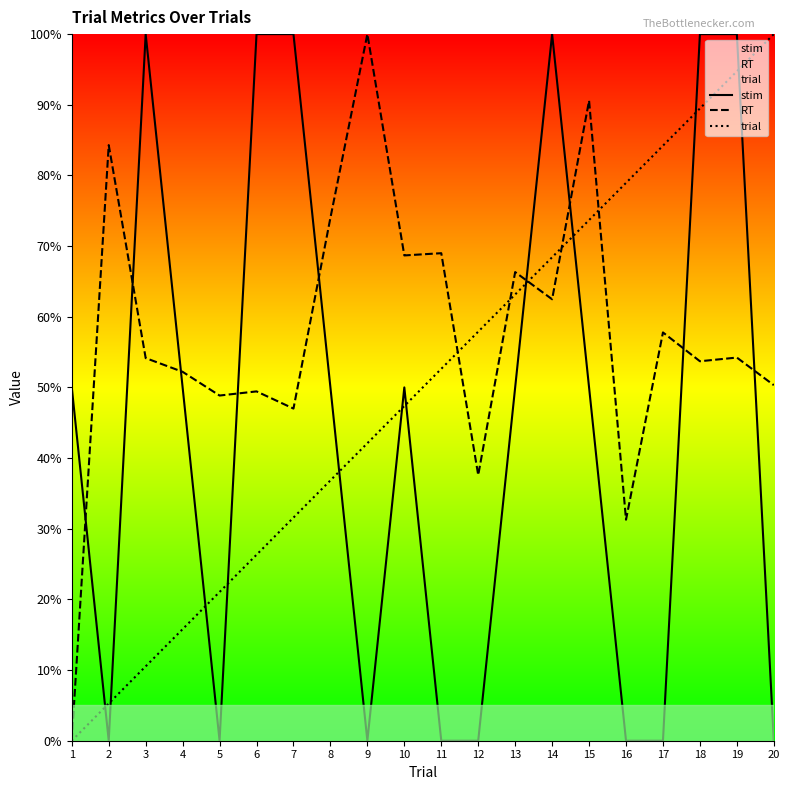

Reading left to right, extract all data points from this chart.

stim: 1=50.0	2=0.0	3=100.0	4=50.0	5=0.0	6=100.0	7=100.0	8=50.0	9=0.0	10=50.0	11=0.0	12=0.0	13=50.0	14=100.0	15=50.0	16=0.0	17=0.0	18=100.0	19=100.0	20=0.0
RT: 1=0.0	2=84.3	3=54.2	4=52.2	5=48.9	6=49.4	7=47.0	8=74.0	9=100.0	10=68.7	11=69.0	12=37.6	13=66.3	14=62.5	15=90.6	16=31.3	17=57.8	18=53.7	19=54.2	20=50.3
trial: 1=0.0	2=5.3	3=10.5	4=15.8	5=21.1	6=26.3	7=31.6	8=36.8	9=42.1	10=47.4	11=52.6	12=57.9	13=63.2	14=68.4	15=73.7	16=78.9	17=84.2	18=89.5	19=94.7	20=100.0